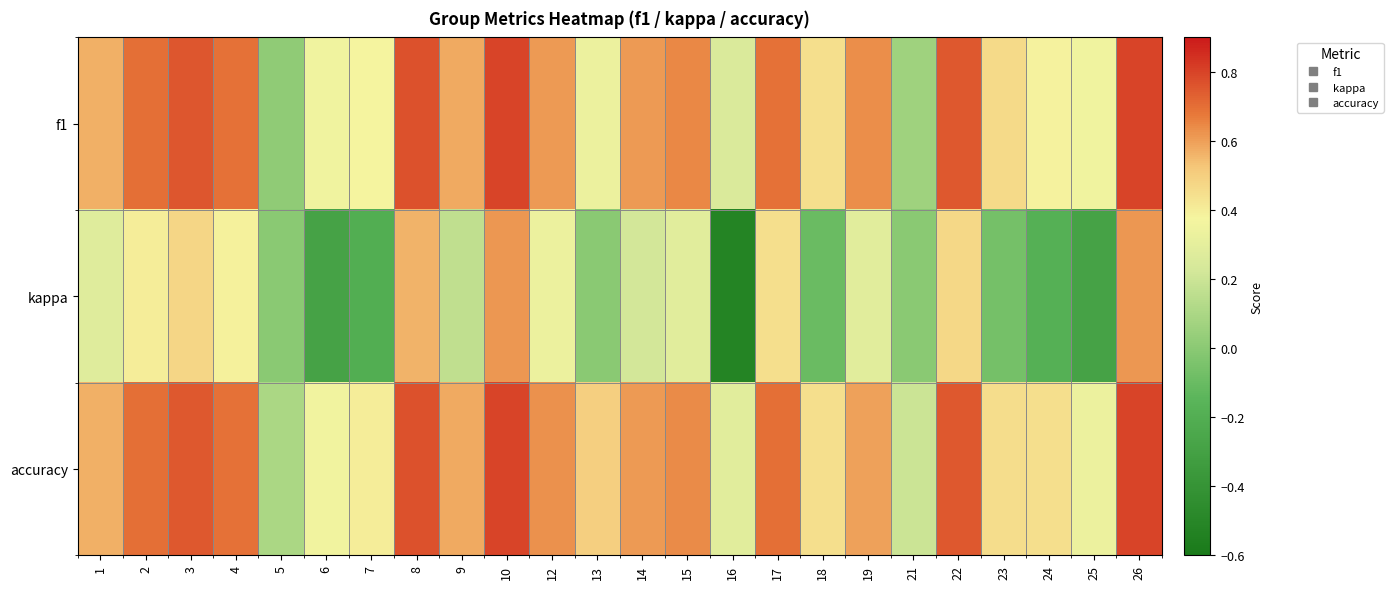

Rank the series by their maximum value, from lowest to highest.

kappa, f1, accuracy